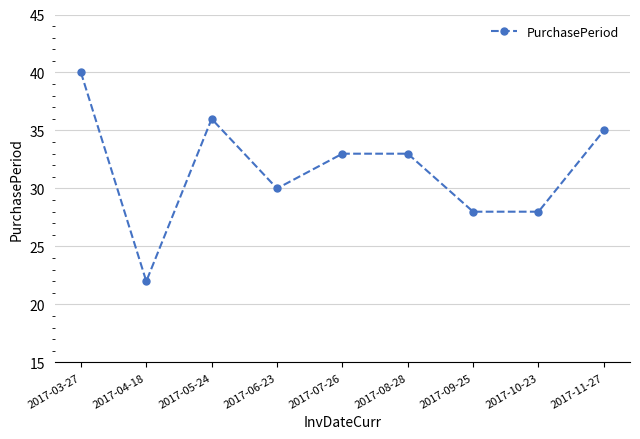

Reading left to right, extract all data points from this chart.

40	22	36	30	33	33	28	28	35